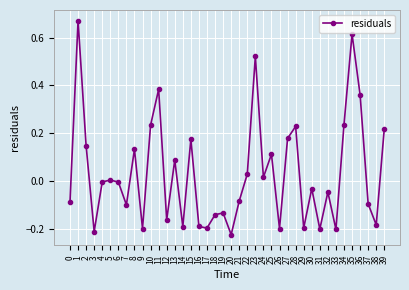

Which category has the lowest value across all series?

20